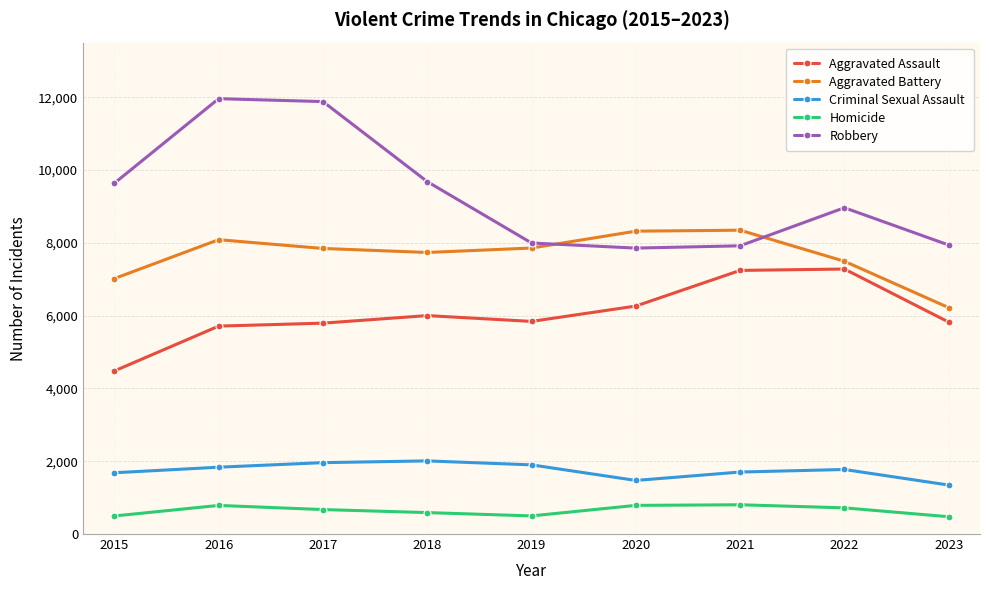

True or false: Aggravated Battery and Criminal Sexual Assault cross at least once.

False